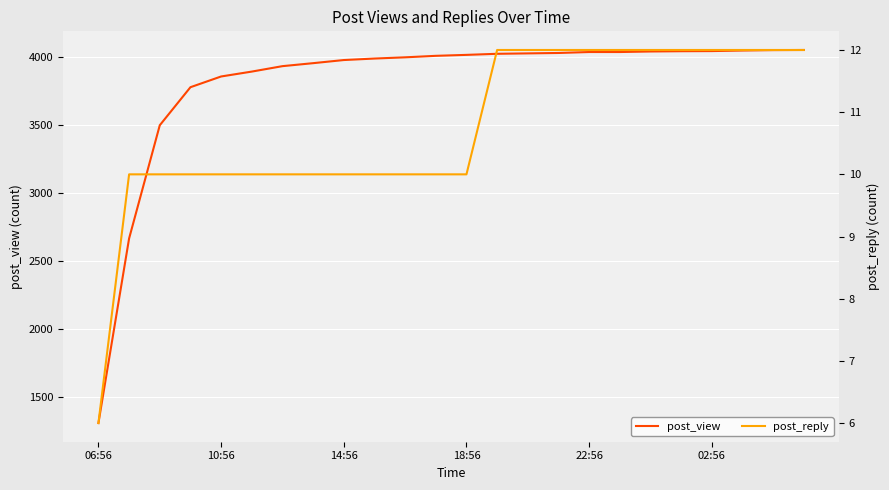

How many data points in post_reply are less than 10?

1